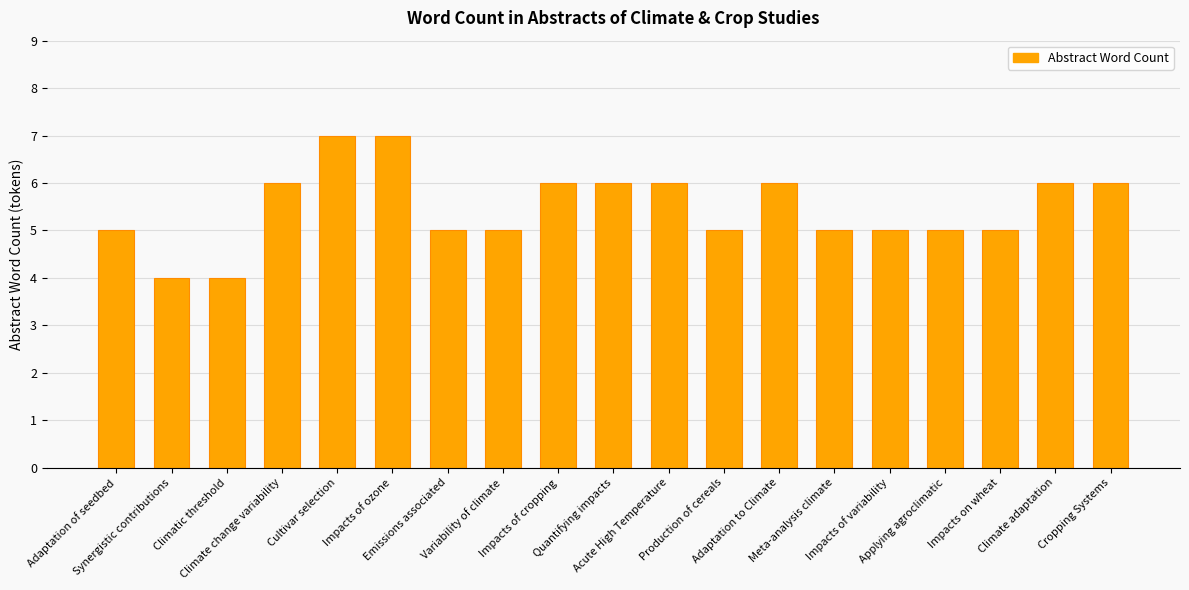

What is the average value?

5